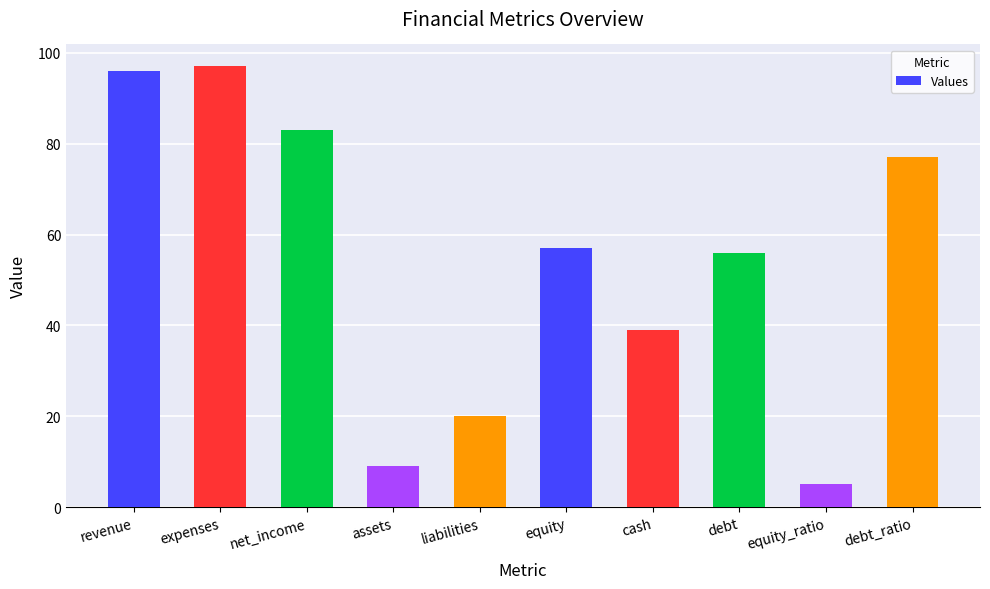

What position from the right is equity?

5